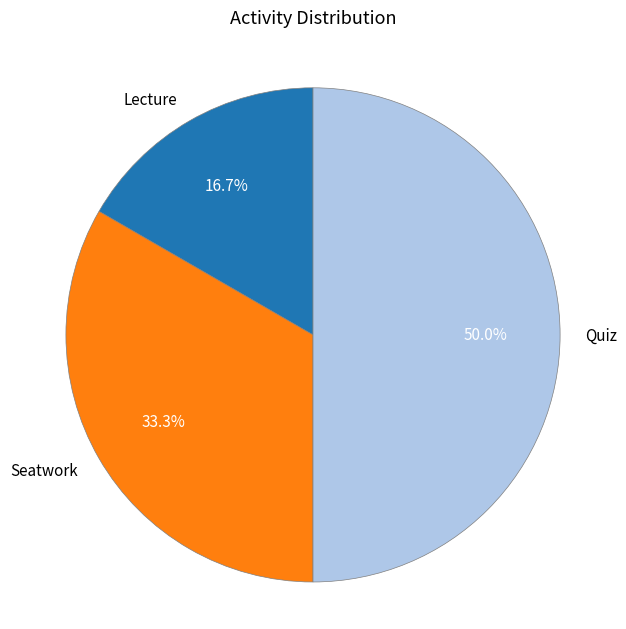

The Seatwork slice represents 23% of the pie. True or false?

False